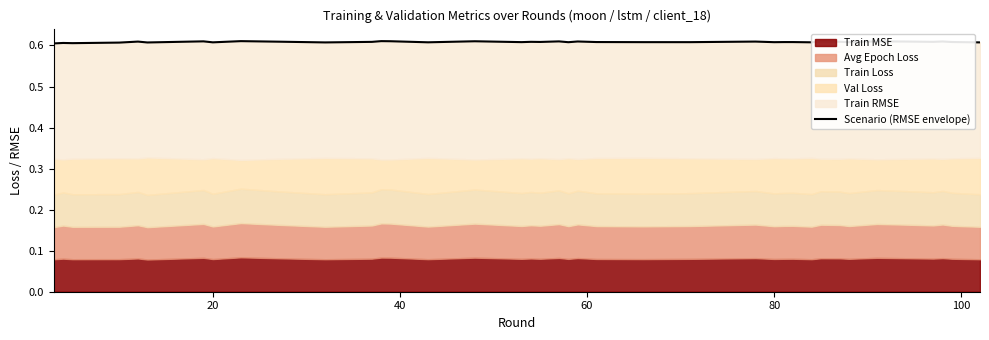

At which category does the data reach its first local peak?

20